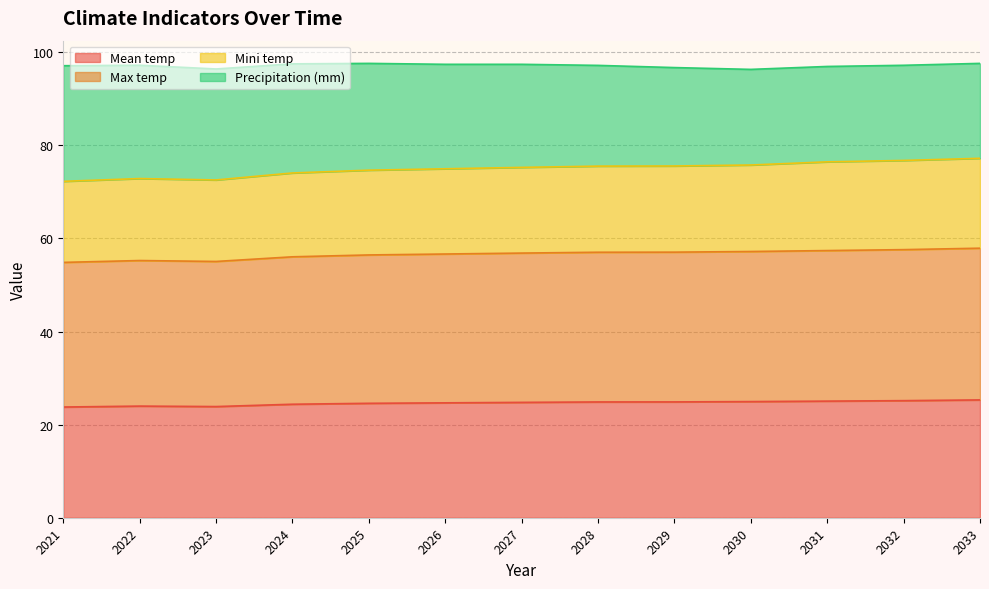

True or false: Max temp and Mean temp intersect in this chart.

False